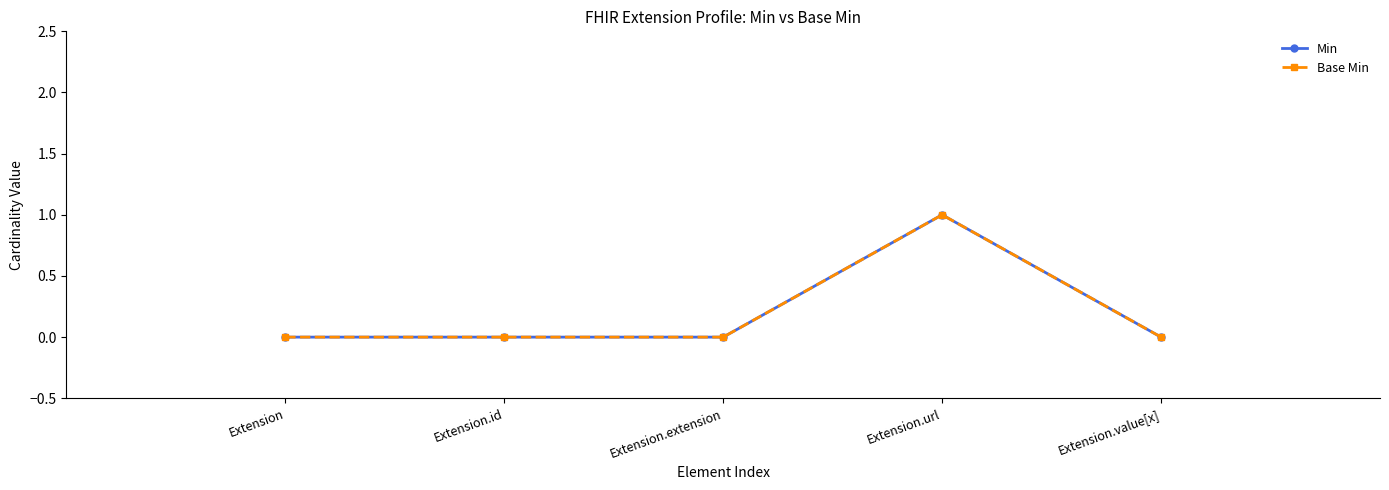

The Min series shows 0 at Extension.url. True or false?

False